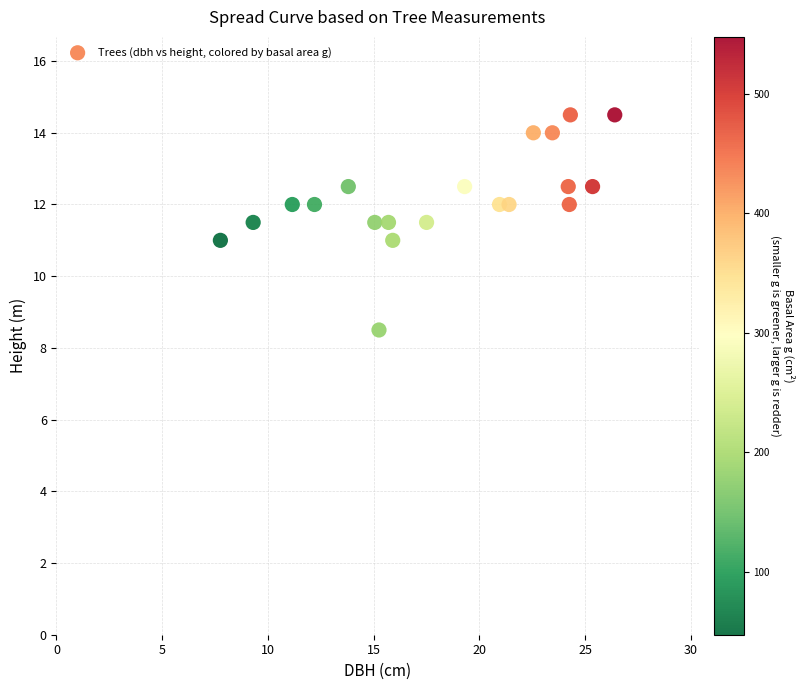

What is the range of X values (max minus min)?

18.6